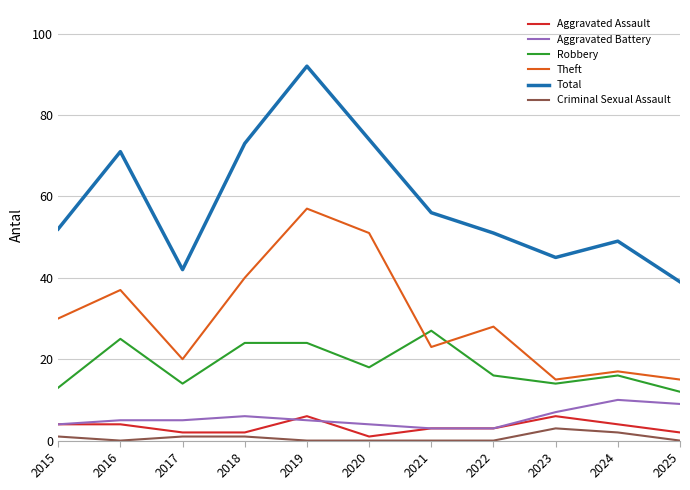

Which series has the largest range (max minus min)?

Total